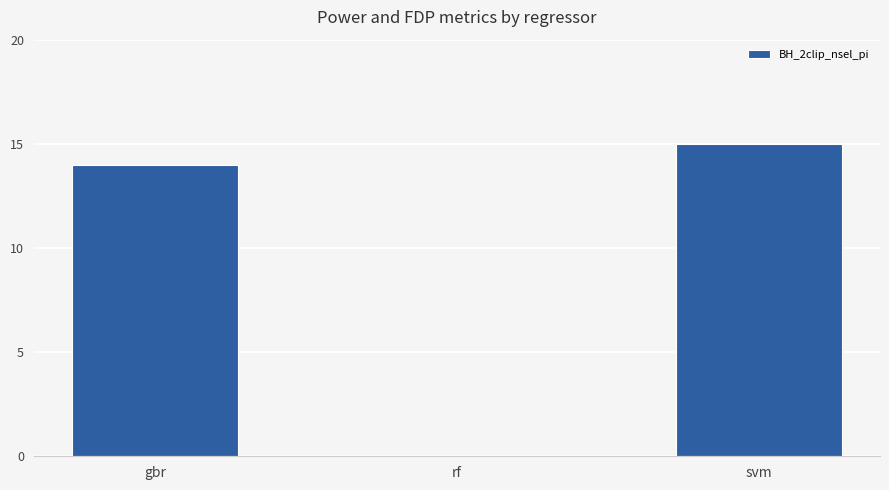

The chart shows a value of 14 at gbr. True or false?

True